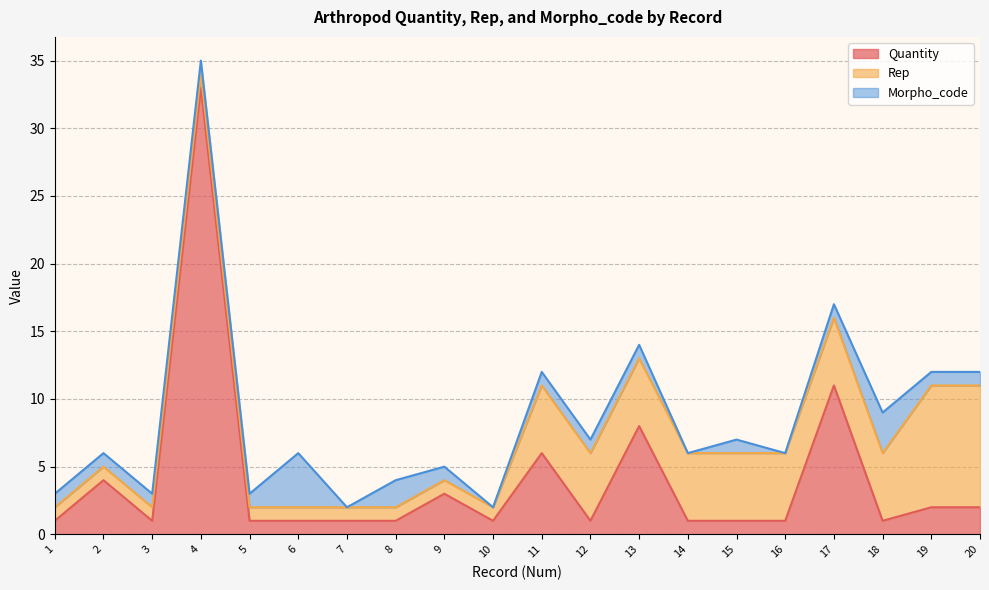

What are all the series names shown in the legend?

Quantity, Rep, Morpho_code